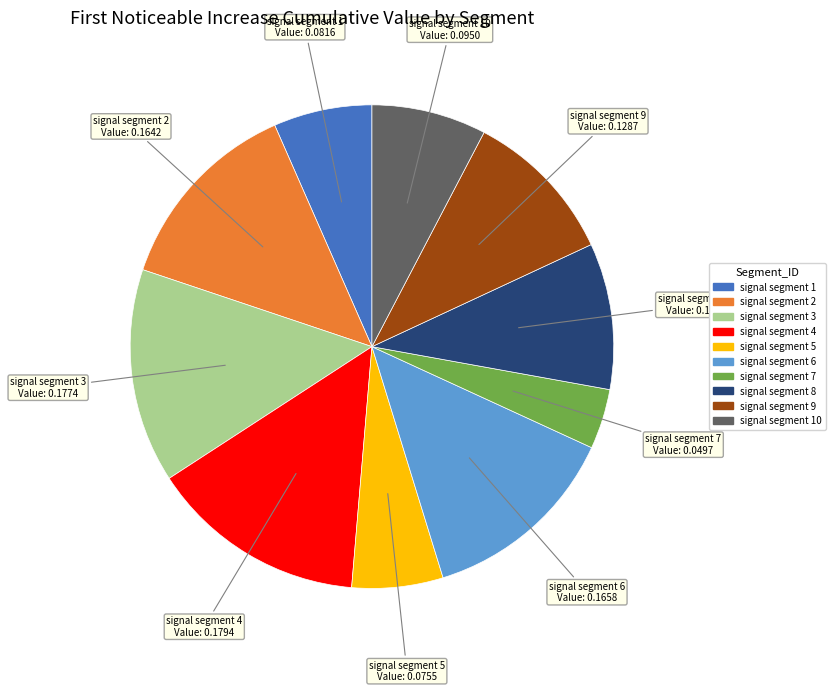

Is there any slice that represents more than half of the pie?

No